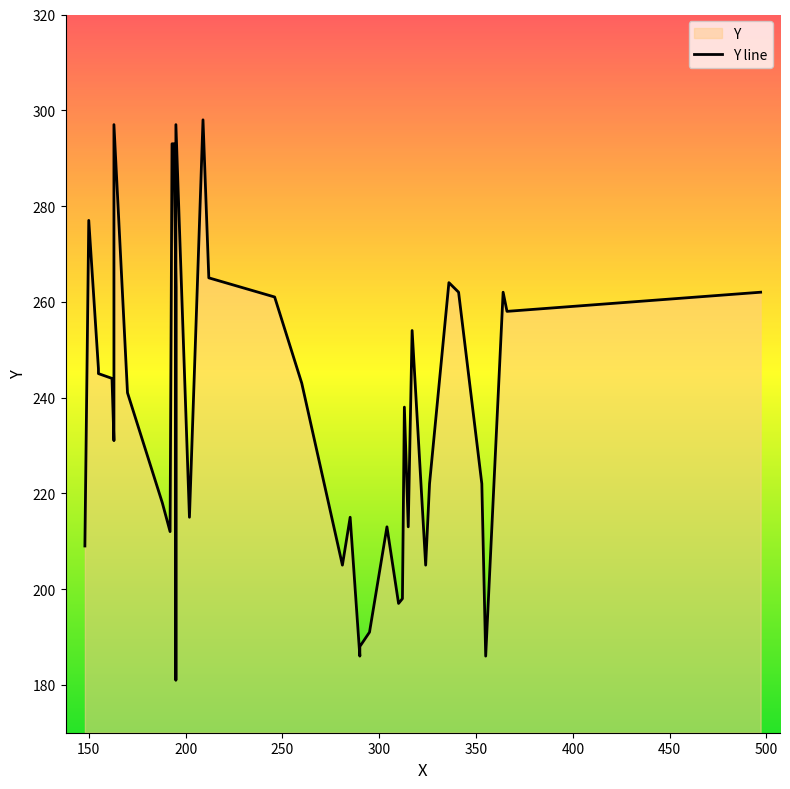

What is the difference between the maximum and minimum values?

117